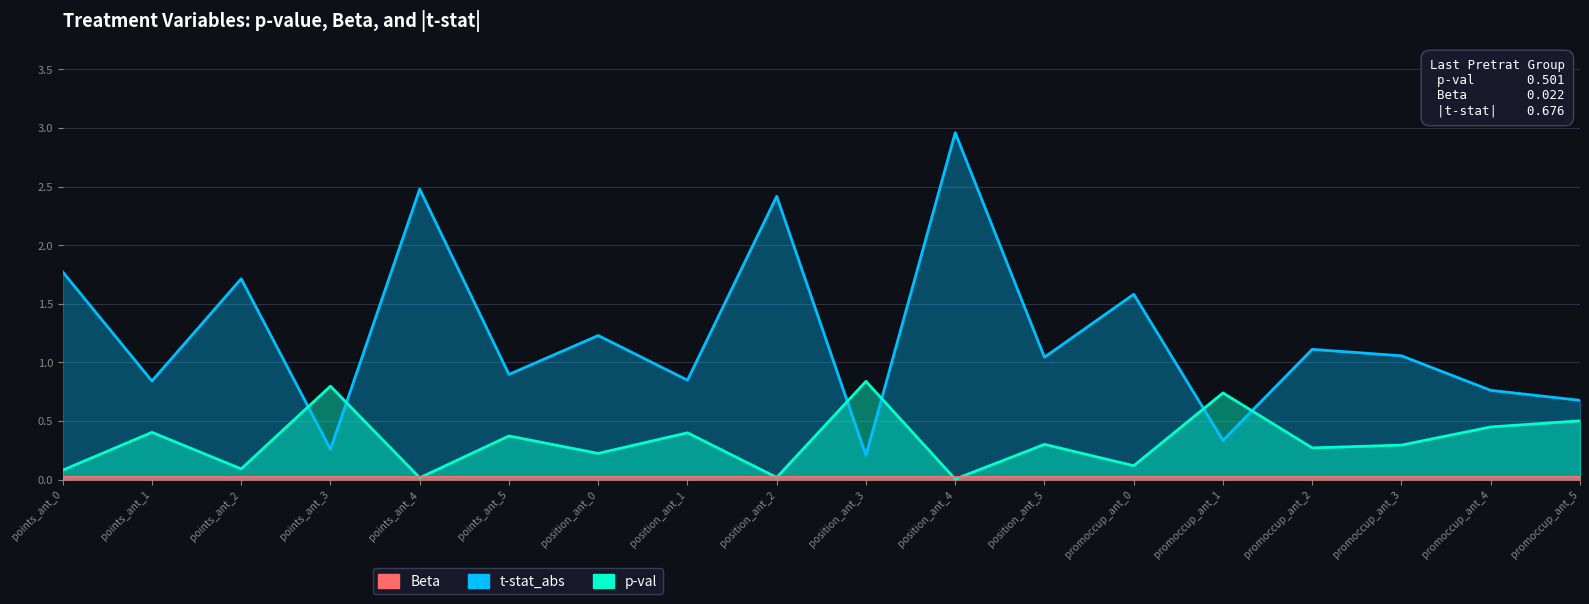

Which series has the largest total across all categories?

t-stat_abs